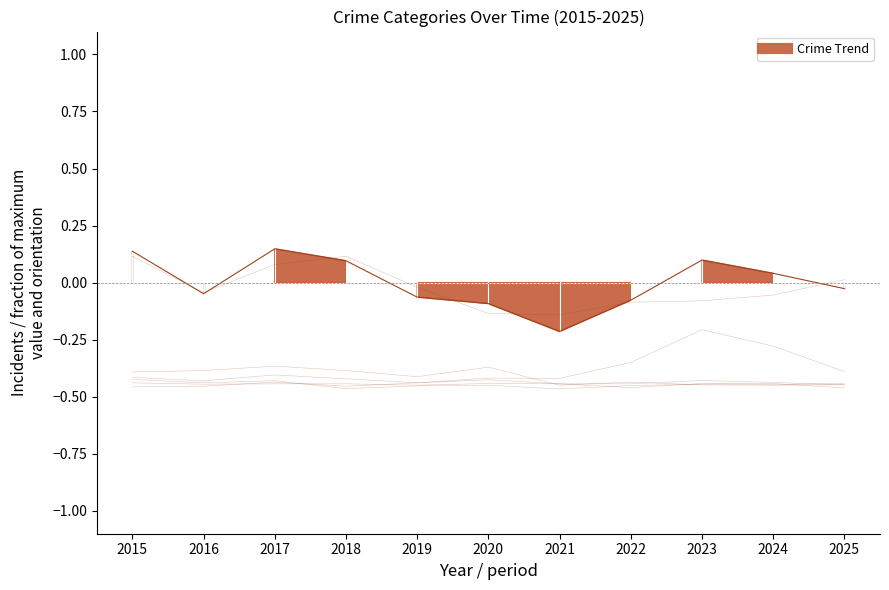

True or false: Burglary and Theft intersect in this chart.

False